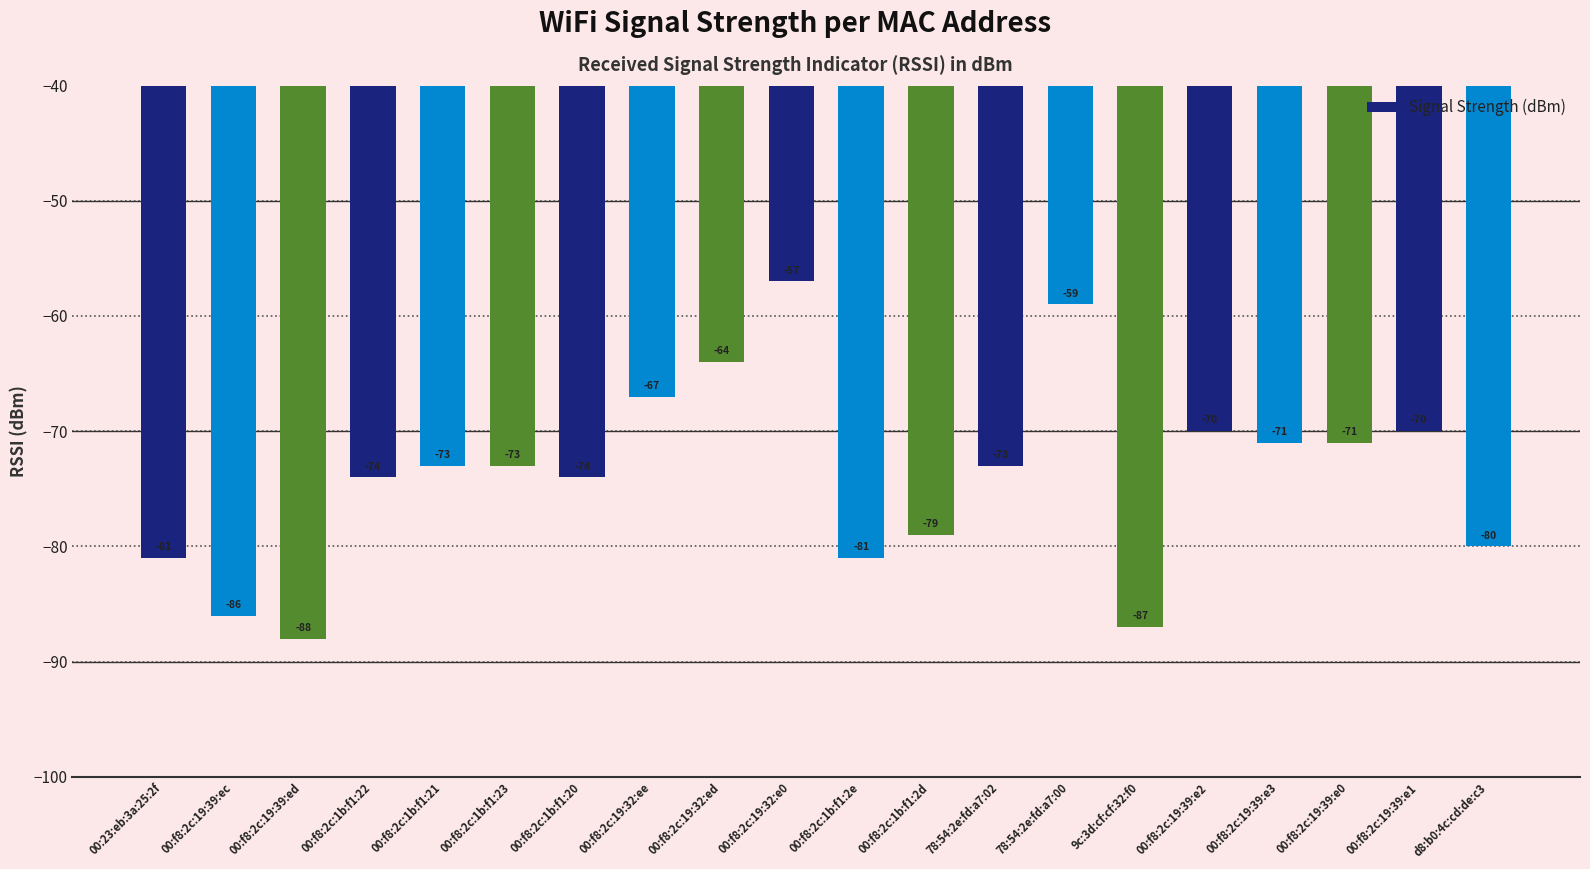

What is the average value?

-74